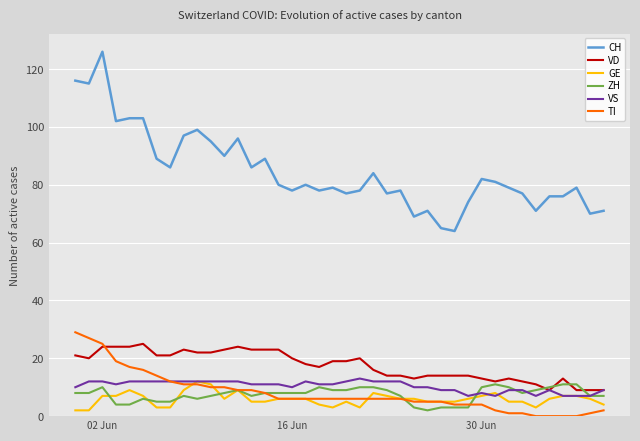

Which series has the largest range (max minus min)?

CH